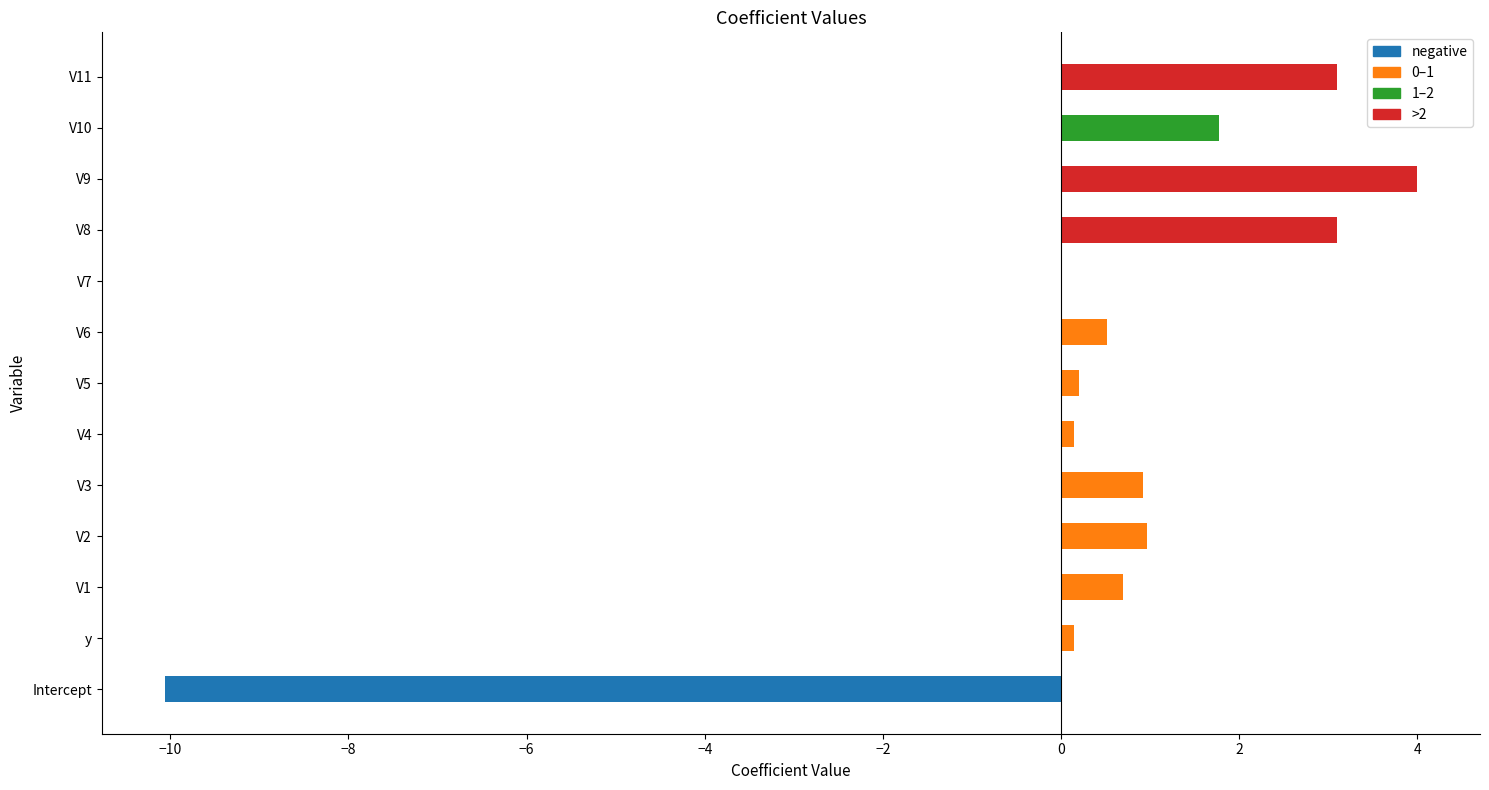

What is the maximum value shown in the chart?

4.0